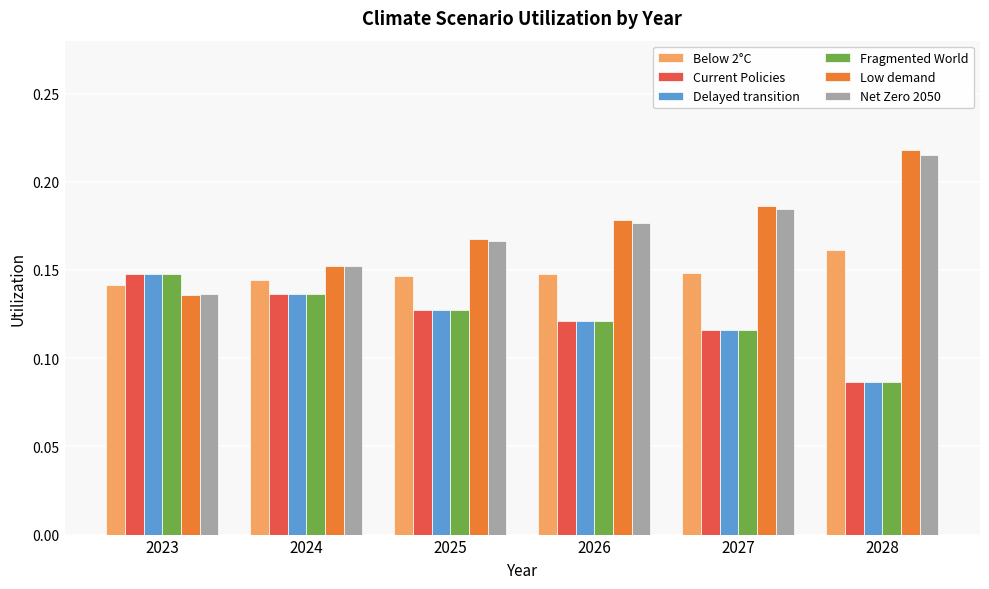

How many bars are there in each group?

6